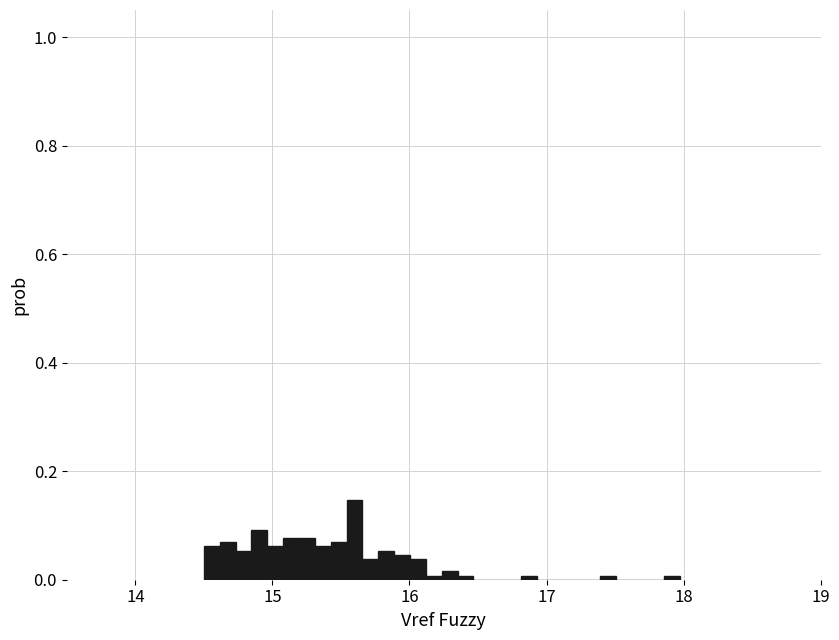

Around what value on the x-axis is the tallest bar? Give the approximate position of its centre, as read against the axis.

15.6